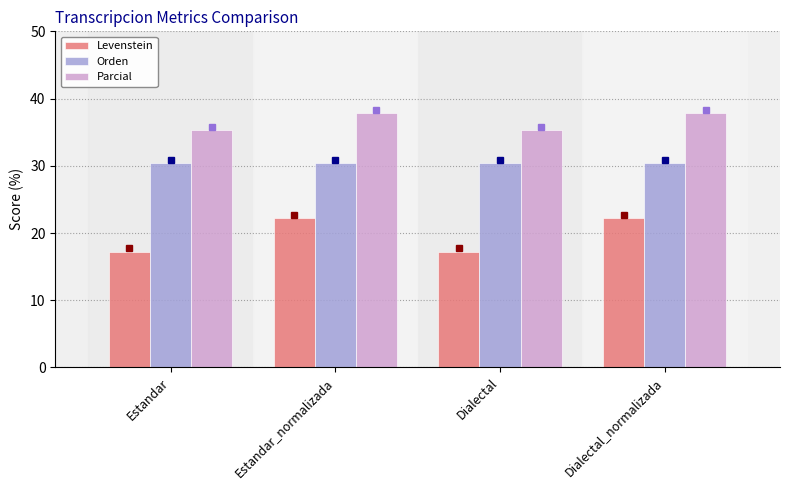

True or false: Orden has a value of 8.7 at Dialectal.

False